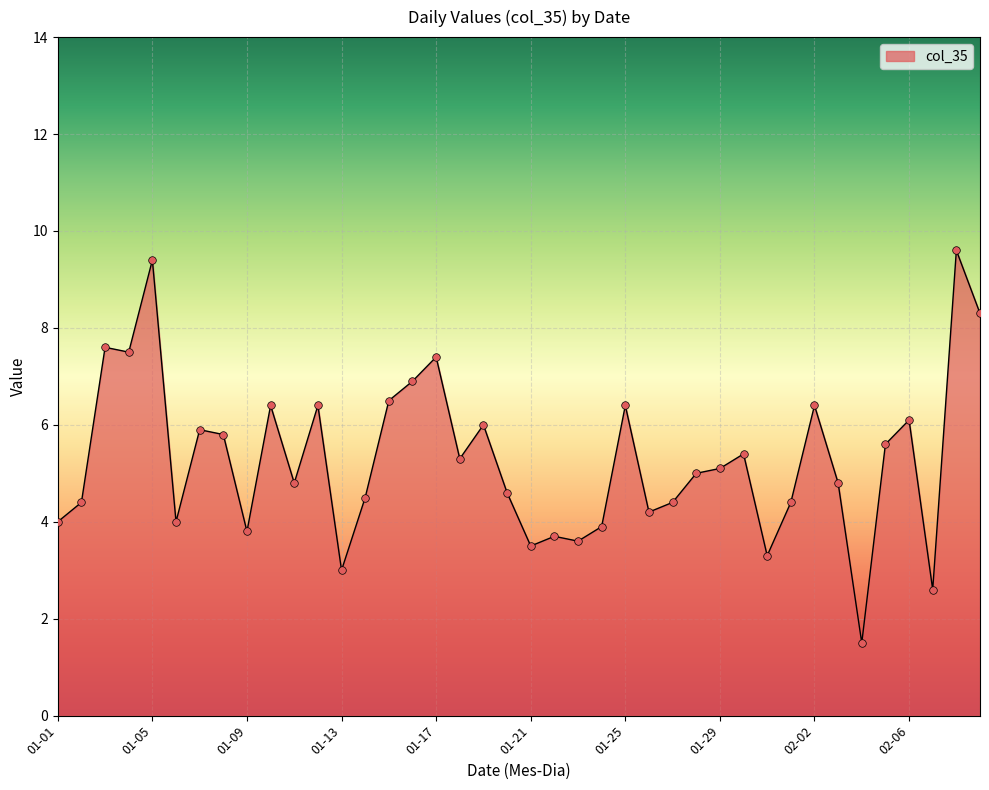

What is the difference between the maximum and minimum values?

8.1